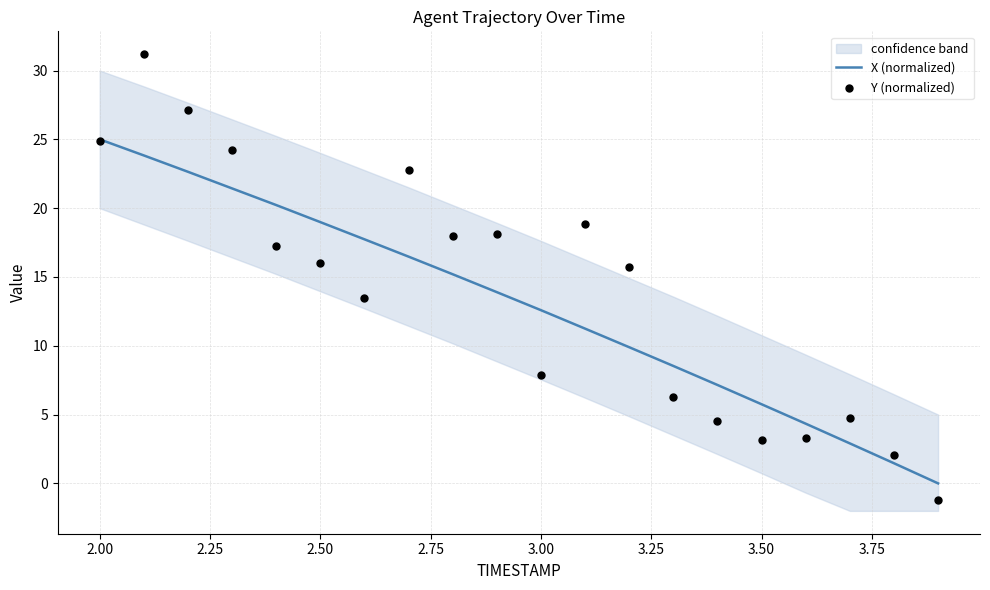

Which category has the highest value in the X (normalized) series?

2.00